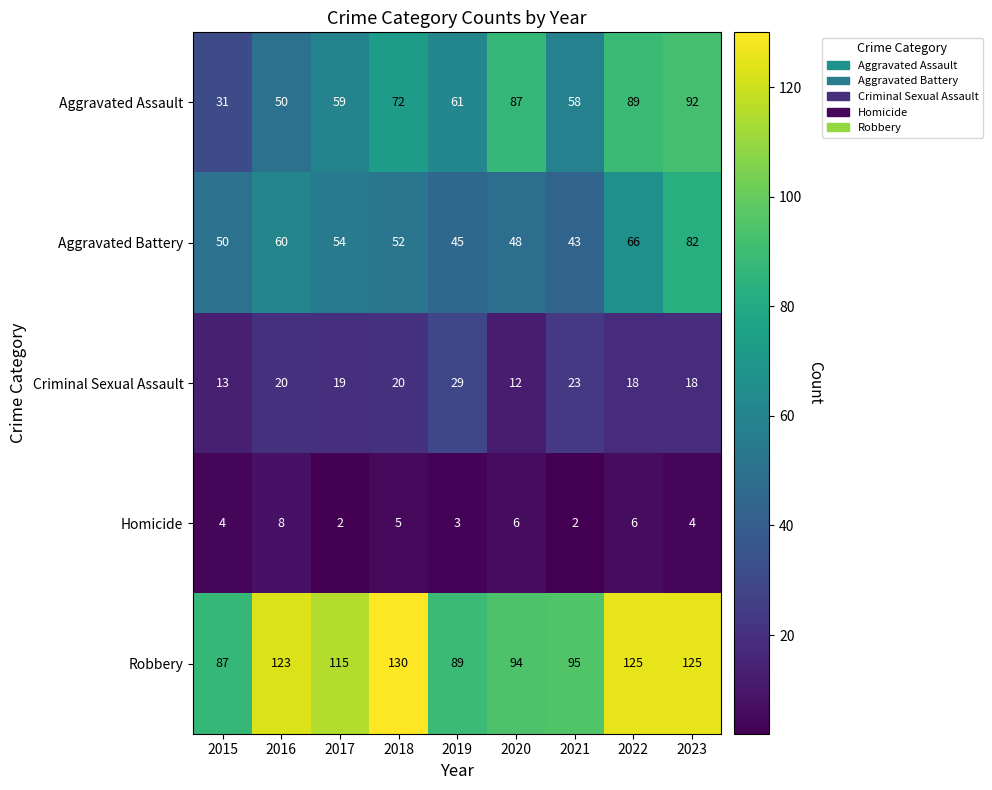

How many series are shown in this chart?

5